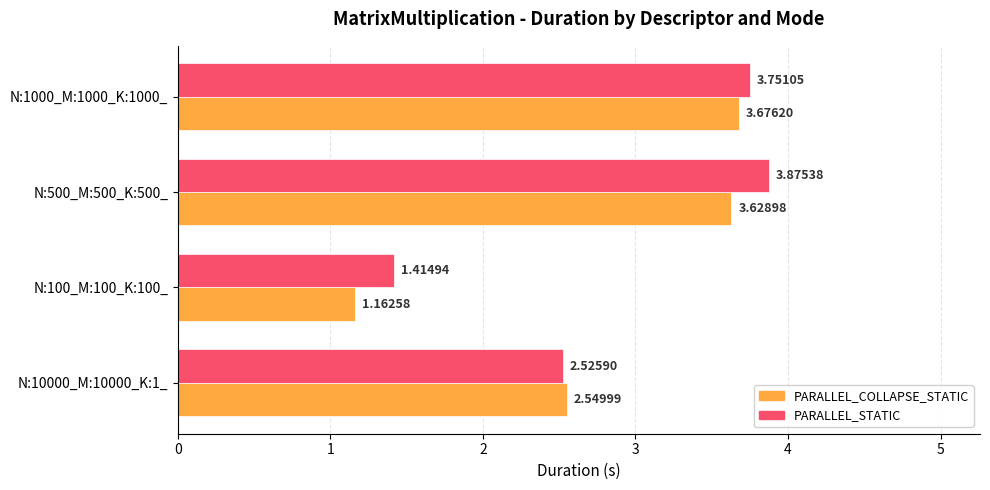

At how many categories does at least one series exceed 2?

3